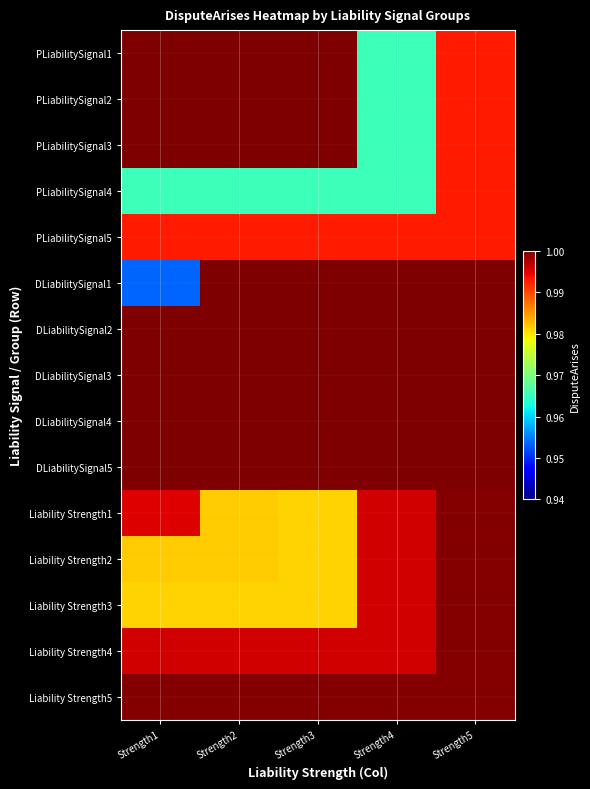

Reading left to right, what are all the values shown in this chart?

PLiabilitySignal1: Strength1=1.0	Strength2=1.0	Strength3=1.0	Strength4=1.0	Strength5=1.0
PLiabilitySignal2: Strength1=1.0	Strength2=1.0	Strength3=1.0	Strength4=1.0	Strength5=1.0
PLiabilitySignal3: Strength1=1.0	Strength2=1.0	Strength3=1.0	Strength4=1.0	Strength5=1.0
PLiabilitySignal4: Strength1=1.0	Strength2=1.0	Strength3=1.0	Strength4=1.0	Strength5=1.0
PLiabilitySignal5: Strength1=1.0	Strength2=1.0	Strength3=1.0	Strength4=1.0	Strength5=1.0
DLiabilitySignal1: Strength1=1.0	Strength2=1.0	Strength3=1.0	Strength4=1.0	Strength5=1.0
DLiabilitySignal2: Strength1=1.0	Strength2=1.0	Strength3=1.0	Strength4=1.0	Strength5=1.0
DLiabilitySignal3: Strength1=1.0	Strength2=1.0	Strength3=1.0	Strength4=1.0	Strength5=1.0
DLiabilitySignal4: Strength1=1.0	Strength2=1.0	Strength3=1.0	Strength4=1.0	Strength5=1.0
DLiabilitySignal5: Strength1=1.0	Strength2=1.0	Strength3=1.0	Strength4=1.0	Strength5=1.0
Liability Strength1: Strength1=1.0	Strength2=1.0	Strength3=1.0	Strength4=1.0	Strength5=1.0
Liability Strength2: Strength1=1.0	Strength2=1.0	Strength3=1.0	Strength4=1.0	Strength5=1.0
Liability Strength3: Strength1=1.0	Strength2=1.0	Strength3=1.0	Strength4=1.0	Strength5=1.0
Liability Strength4: Strength1=1.0	Strength2=1.0	Strength3=1.0	Strength4=1.0	Strength5=1.0
Liability Strength5: Strength1=1.0	Strength2=1.0	Strength3=1.0	Strength4=1.0	Strength5=1.0